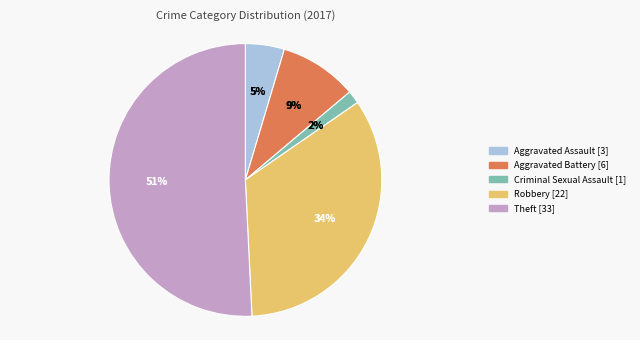

What is the ratio of the value at Aggravated Assault to the value at Aggravated Battery?

0.5